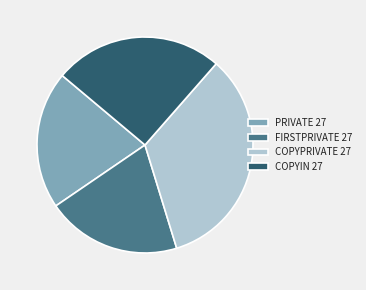

What is the largest slice in the pie chart?

COPYPRIVATE 27